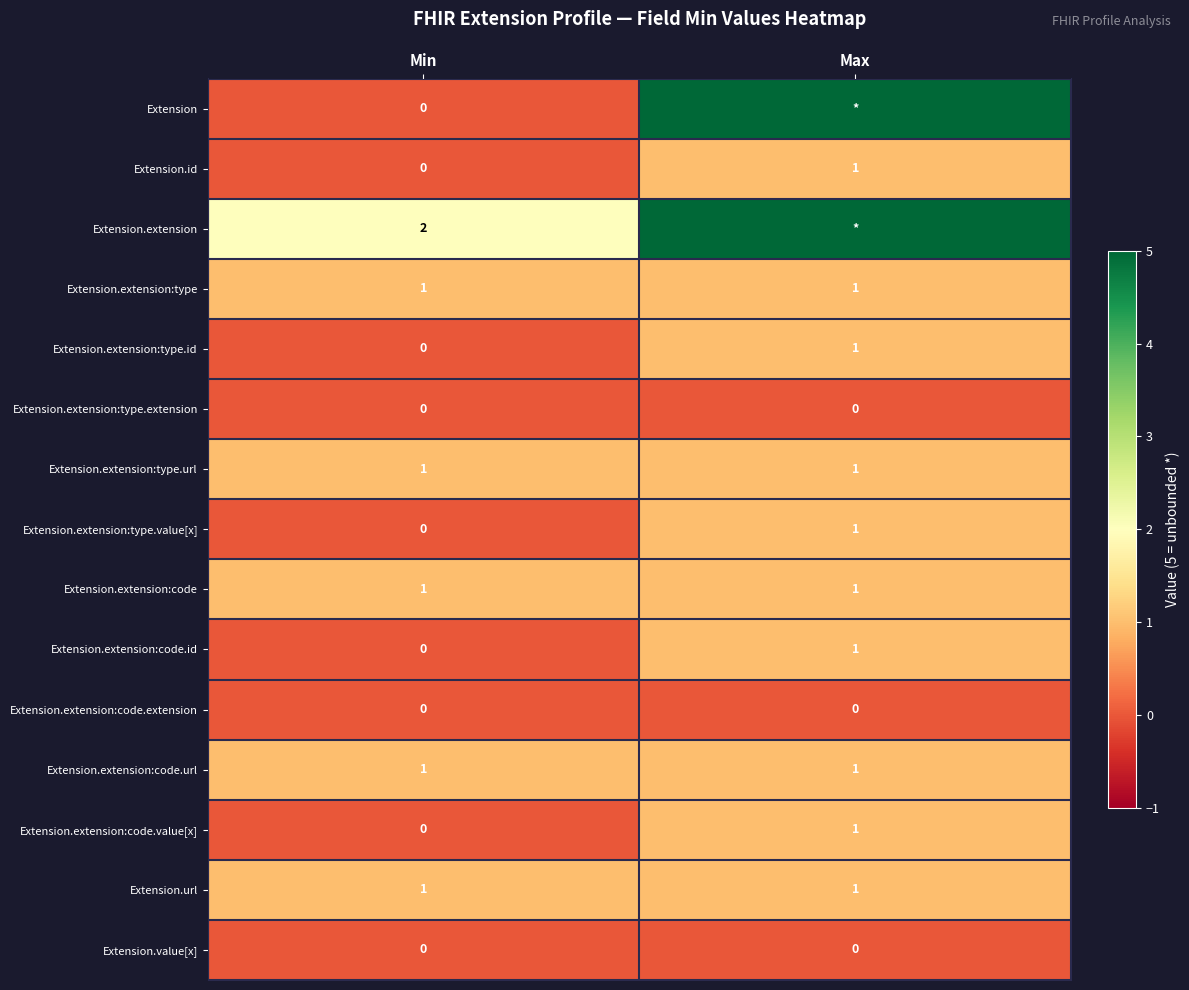

Is the value of Extension.value[x] at Min greater than the value of Extension.extension:type at Min?

No